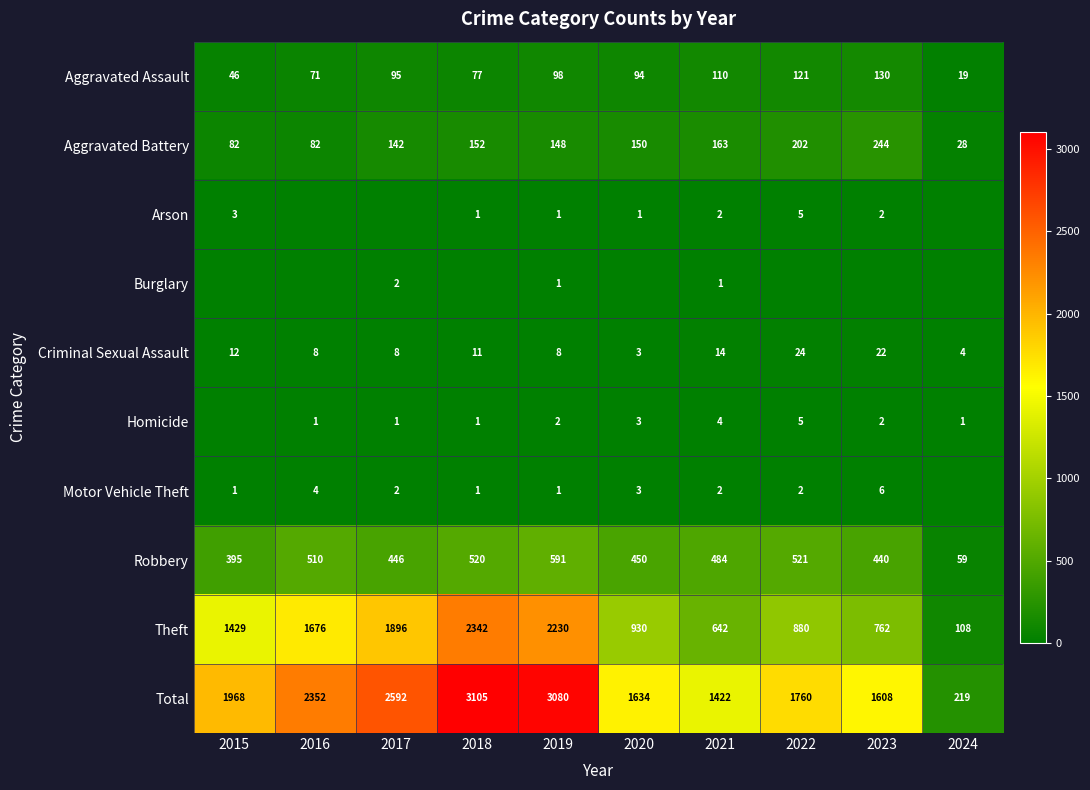

Where is Arson nearest to the value 2?

2021